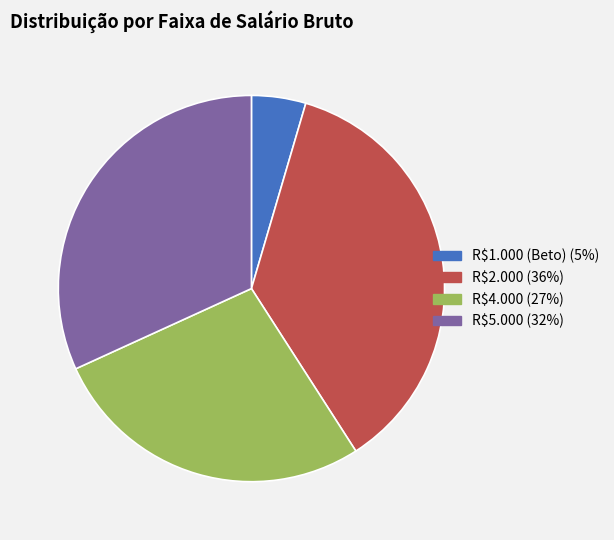

Does any single category account for the majority?

No